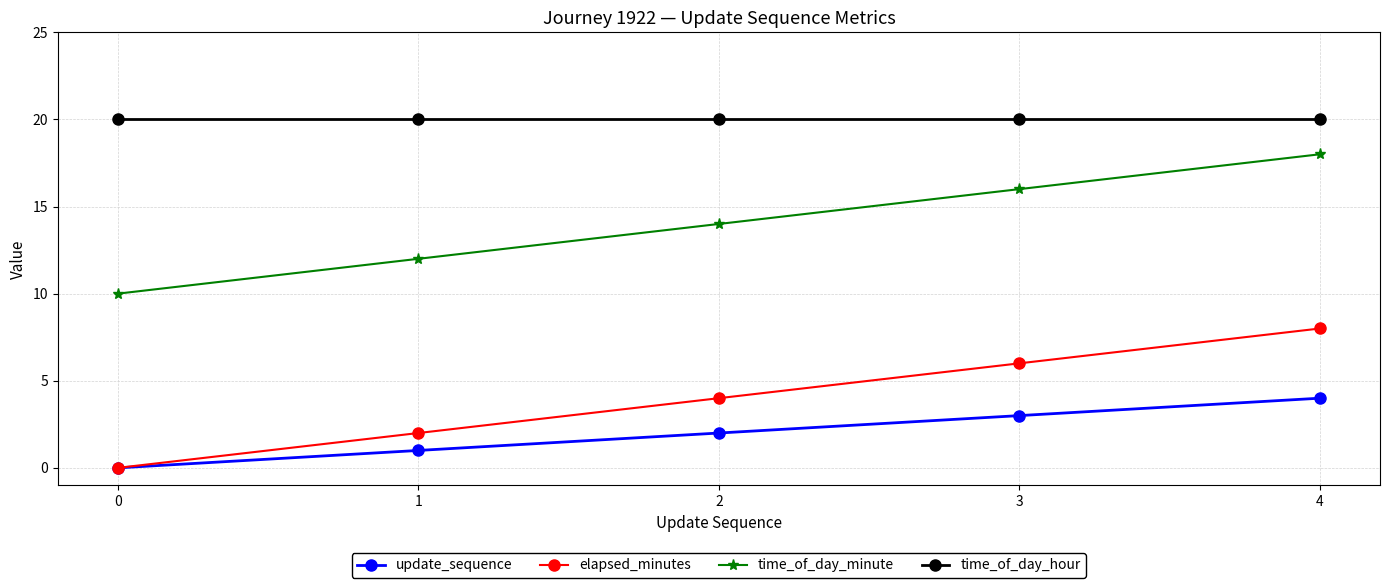

At which label does time_of_day_minute reach its peak?

4